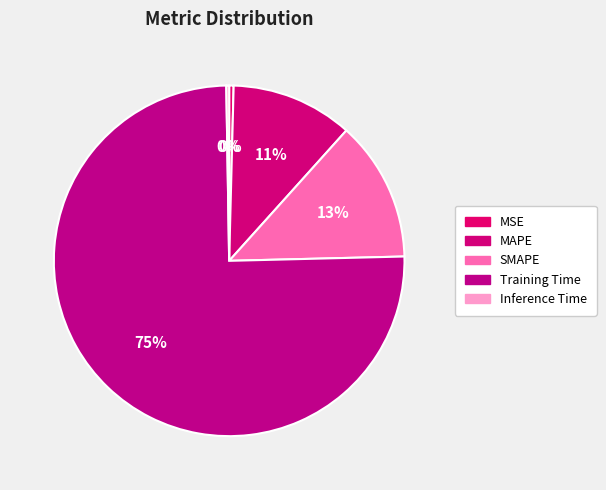

Rank the categories by value from lowest to highest.

Inference Time, MSE, MAPE, SMAPE, Training Time